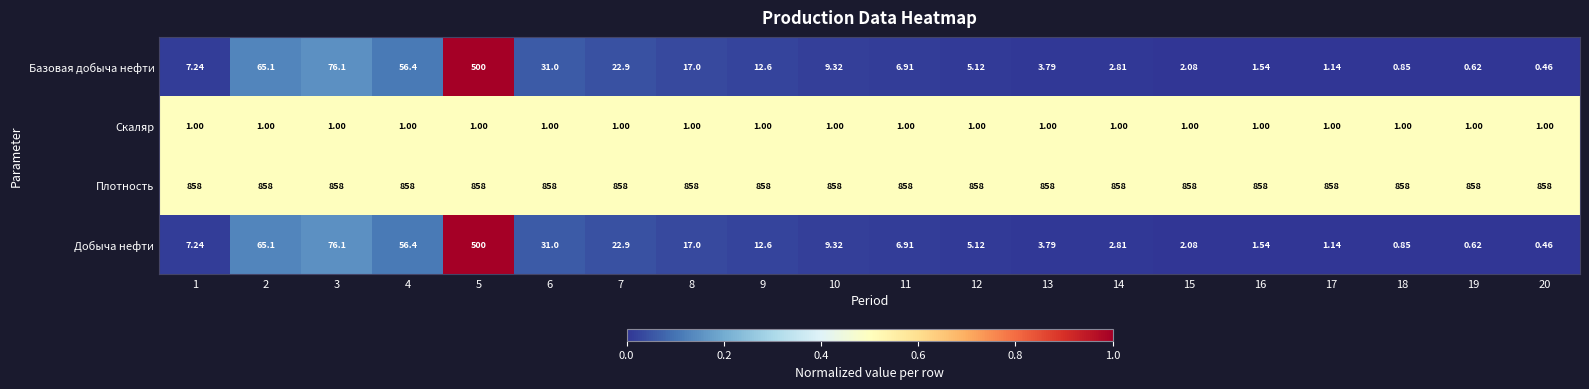

Is the value of Добыча нефти at 8 greater than the value of Базовая добыча нефти at 3?

No